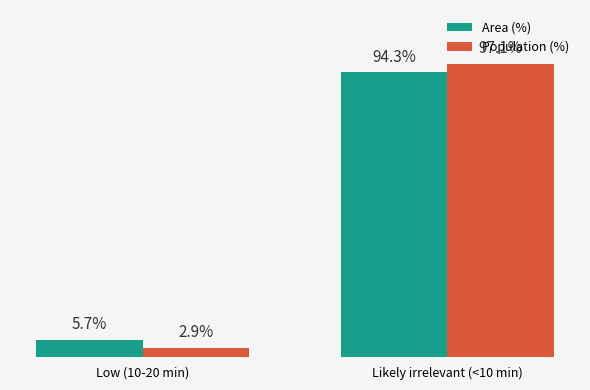

Does the chart contain any negative values?

No